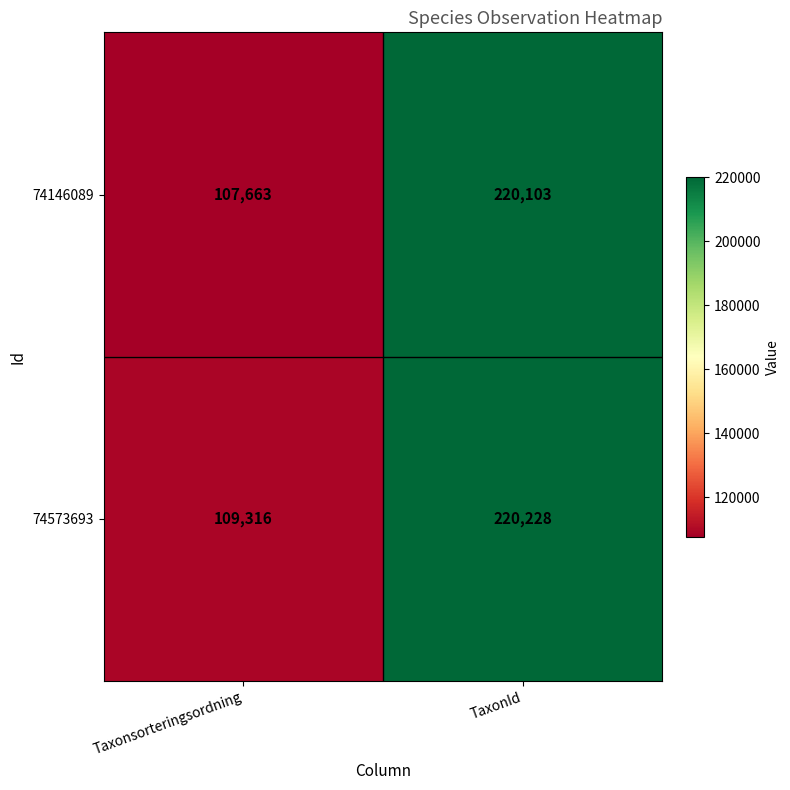

What is the highest value of the 74573693 series?

220228